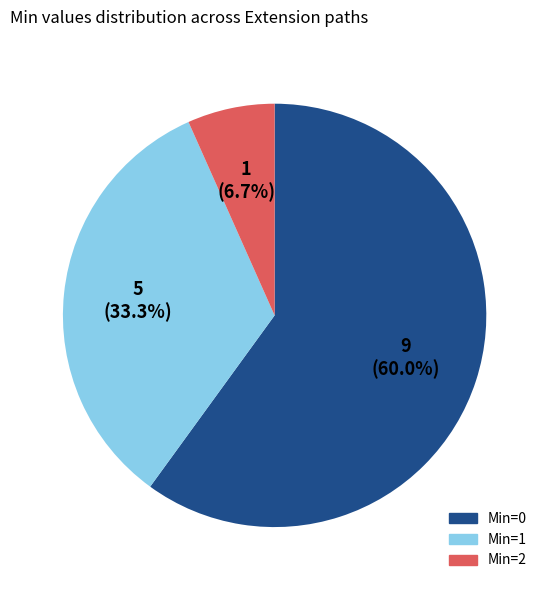

Does any single category account for the majority?

Yes